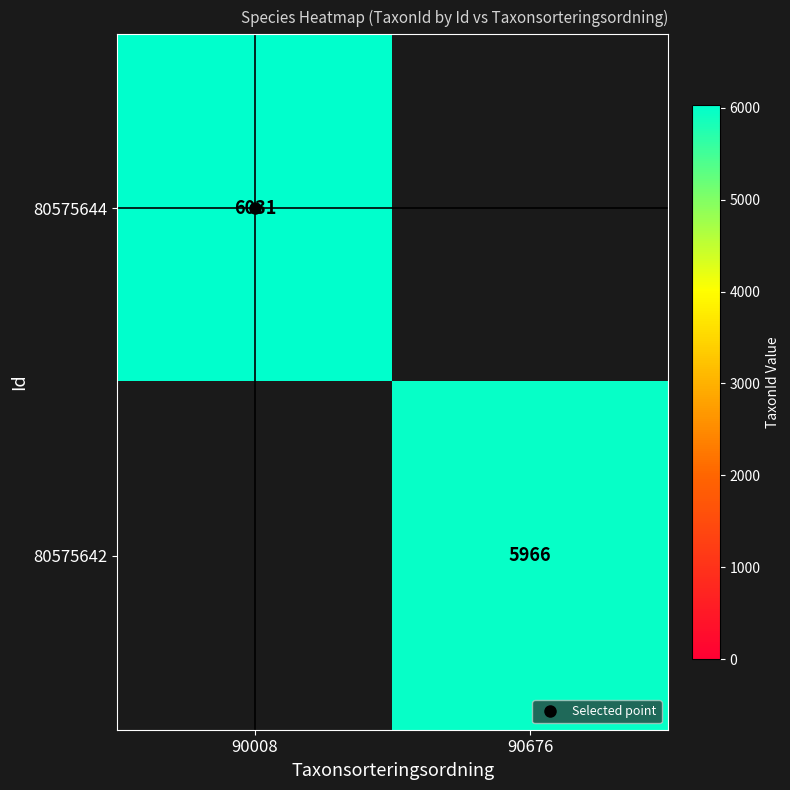

Rank the categories by 80575644 value from highest to lowest.

90008, 90676